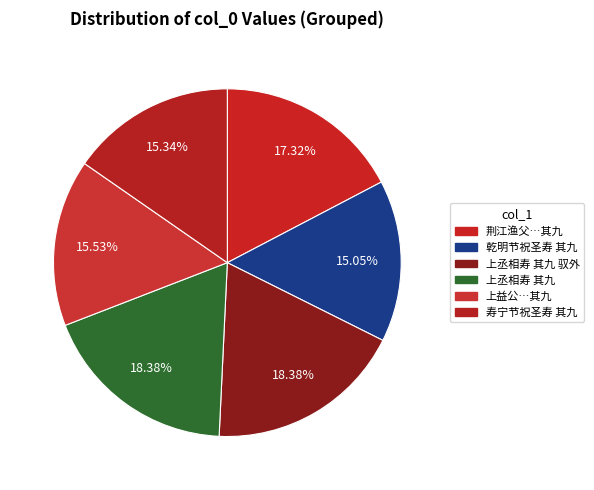

Rank the categories by value from highest to lowest.

上丞相寿 其九 驭外, 上丞相寿 其九, 荆江渔父竹枝词九首和夔帅□侍郎韵为荆帅范侍郎寿 其九, 上益公十绝为寿 其九 佳菊, 寿宁节祝圣寿 其九, 乾明节祝圣寿 其九